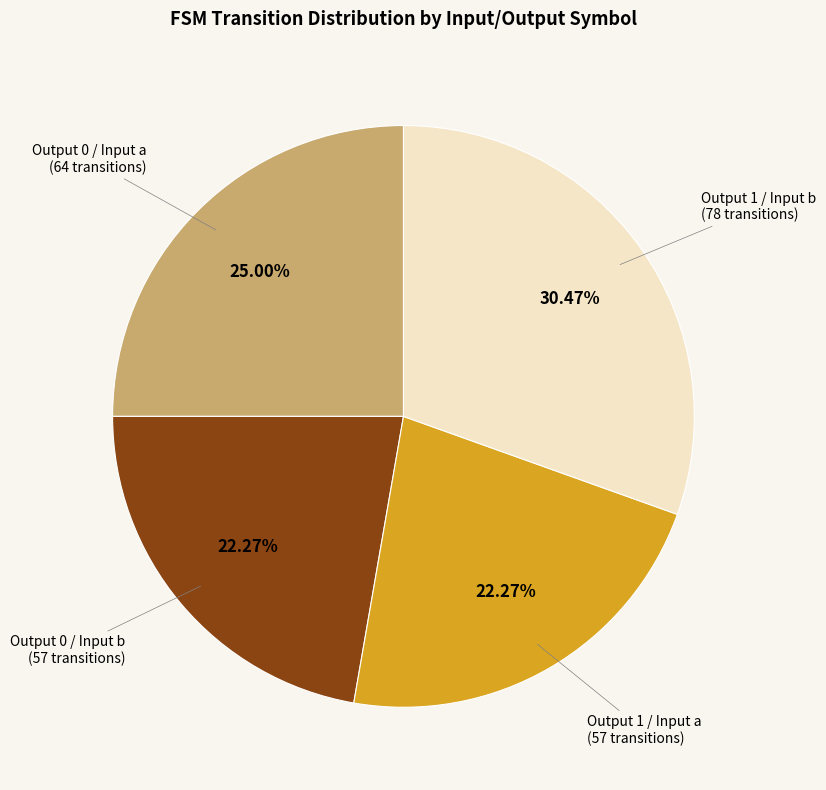

Is there a majority slice in this chart?

No